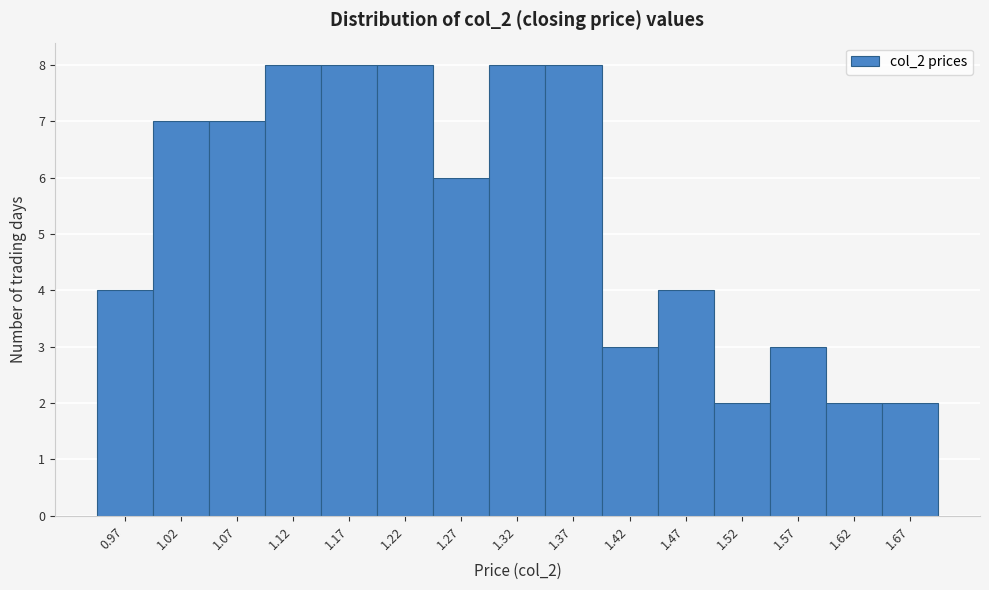

Reading left to right, list every bar in this chart as the range it spans on the x-axis followed by its height. Neither the bar edges nor the heights are printed on the chart, so give them approximately, as read against the axes.

0.94 to 0.99: 4
0.99 to 1.04: 7
1.04 to 1.09: 7
1.09 to 1.14: 8
1.14 to 1.19: 8
1.19 to 1.24: 8
1.24 to 1.29: 6
1.29 to 1.35: 8
1.35 to 1.40: 8
1.40 to 1.45: 3
1.45 to 1.50: 4
1.50 to 1.55: 2
1.55 to 1.60: 3
1.60 to 1.65: 2
1.65 to 1.70: 2